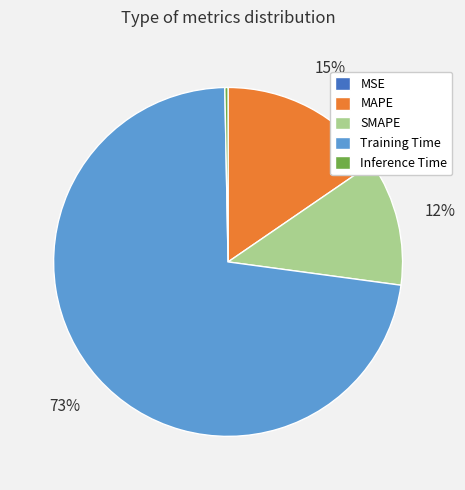

To the nearest percent, what is the difference between the largest and smallest slice percentages?

73%